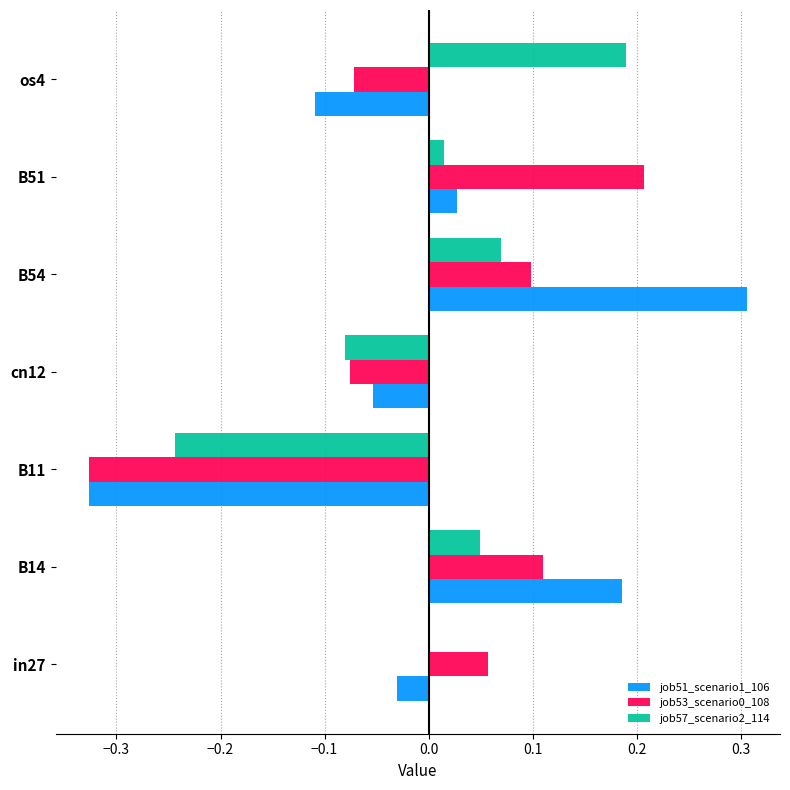

Which series changed the most between B14 and B51?

job51_scenario1_106